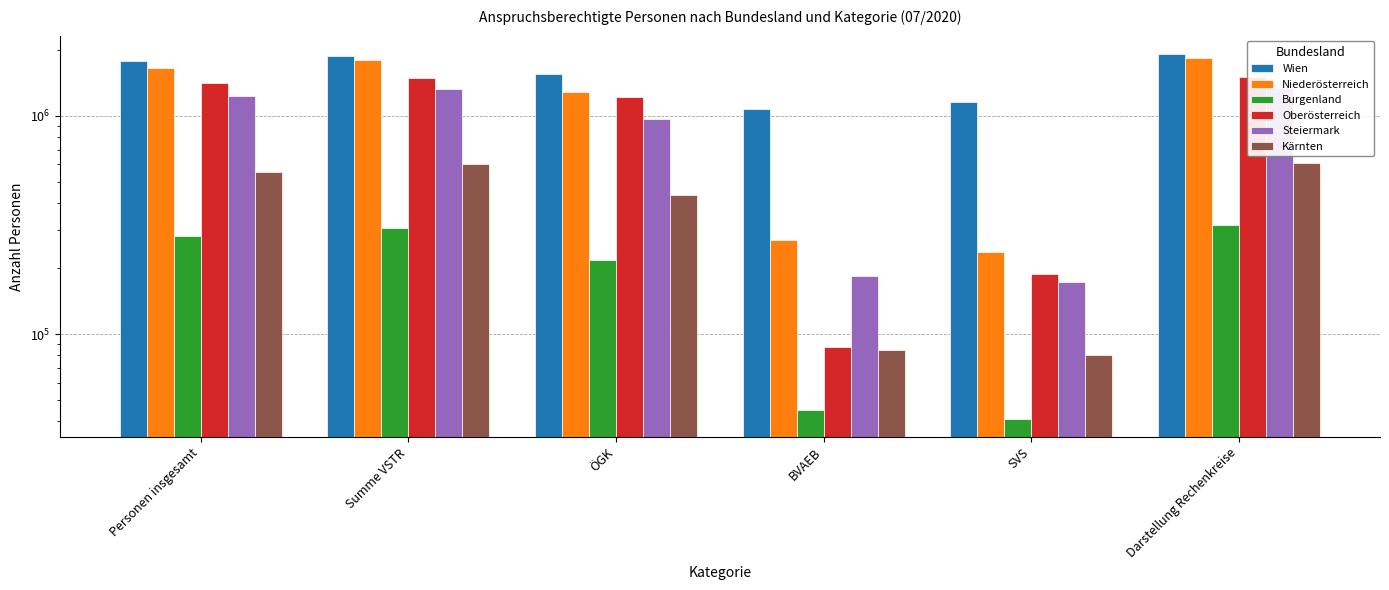

The value of Steiermark at BVAEB is 184268. True or false?

True